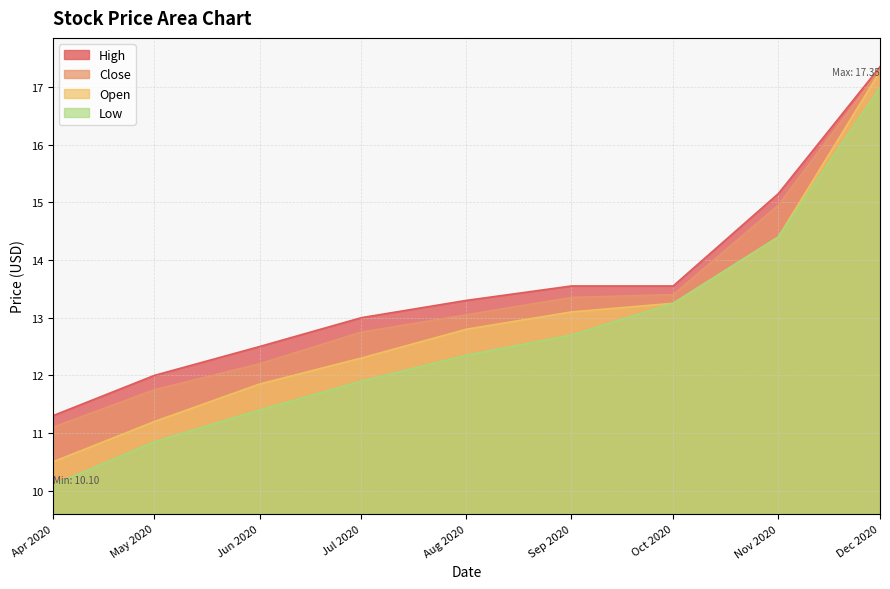

What is the sum of the High values at Oct 2020 and Jul 2020?

26.6